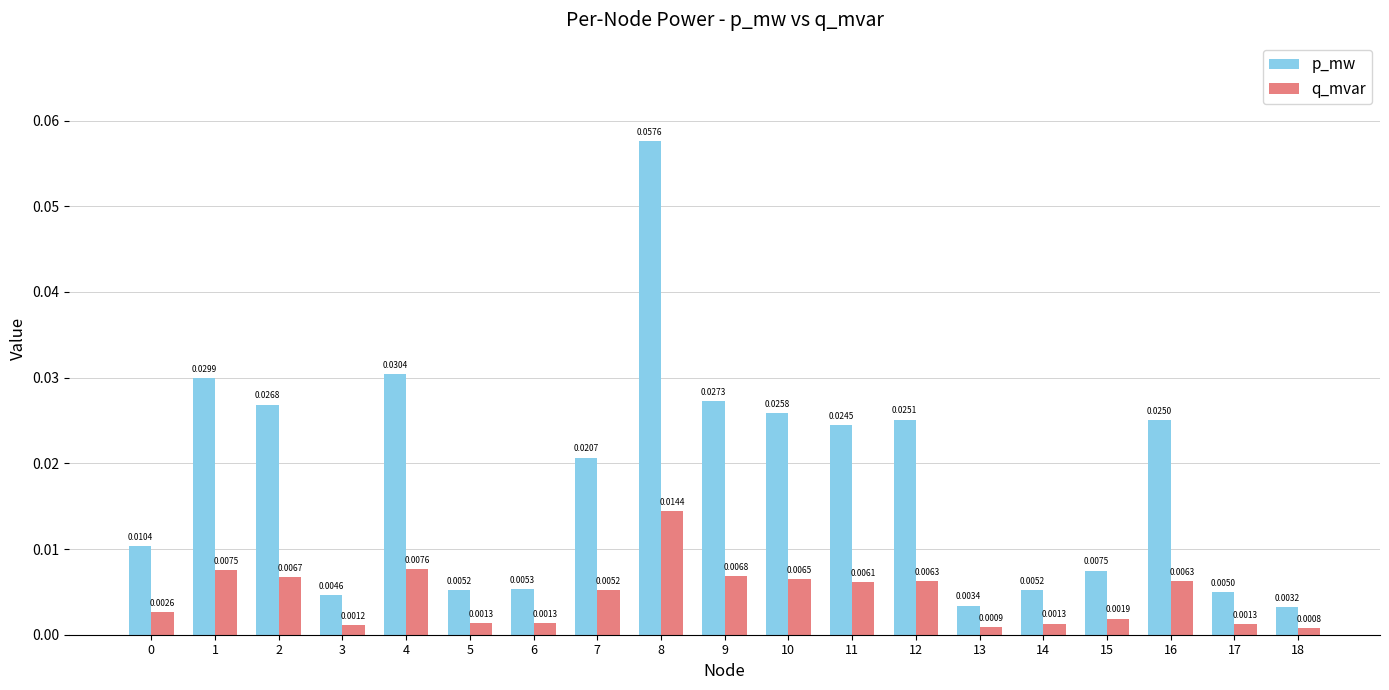

List the series in order of their overall mean, highest first.

p_mw, q_mvar